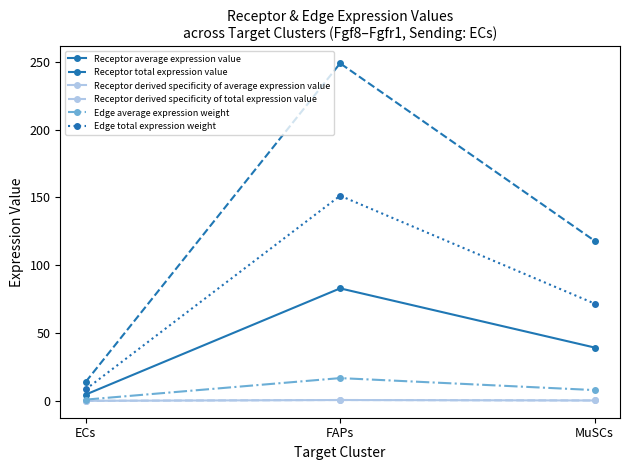

How many lines are shown in the chart?

6